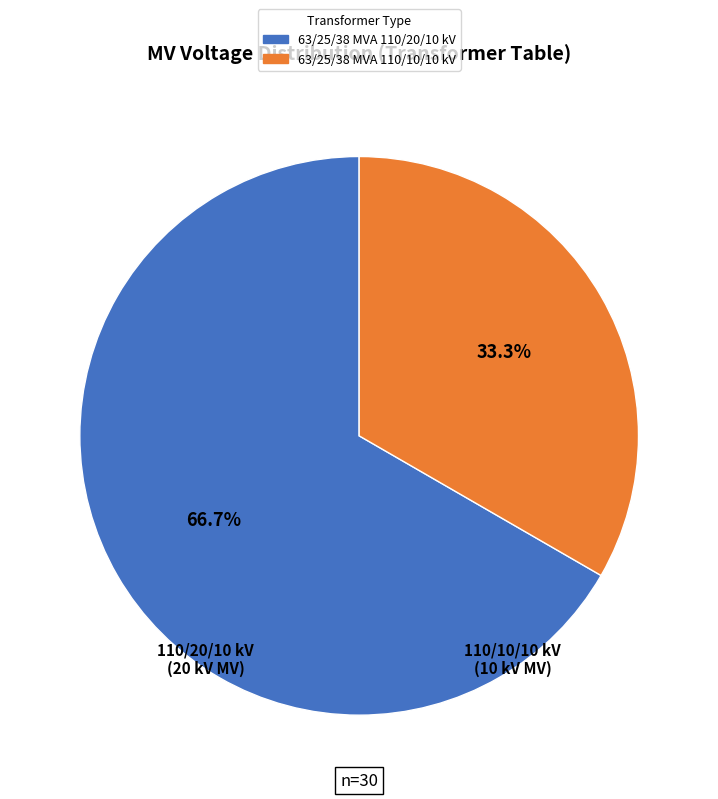

Does any single category account for the majority?

Yes